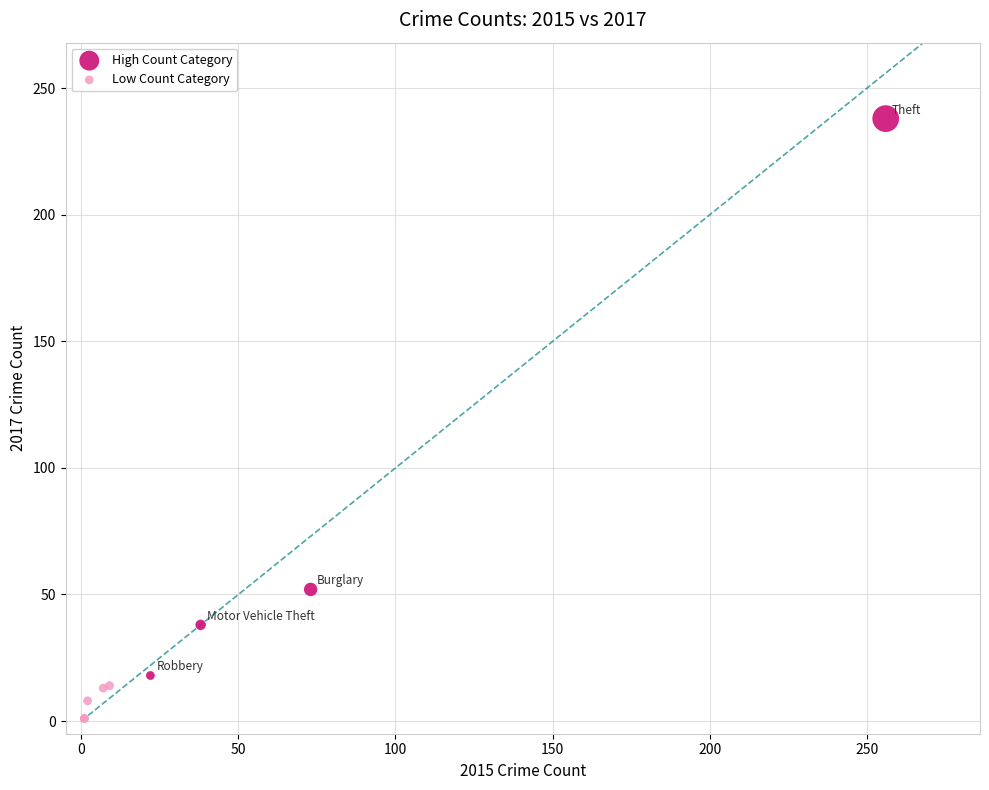

Which series has the widest spread of Y values?

High Count Category